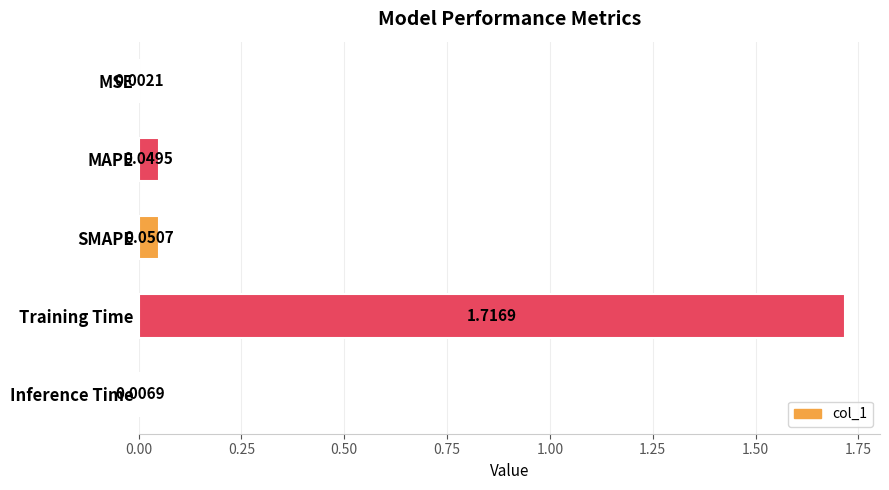

Are the bars horizontal?

Yes